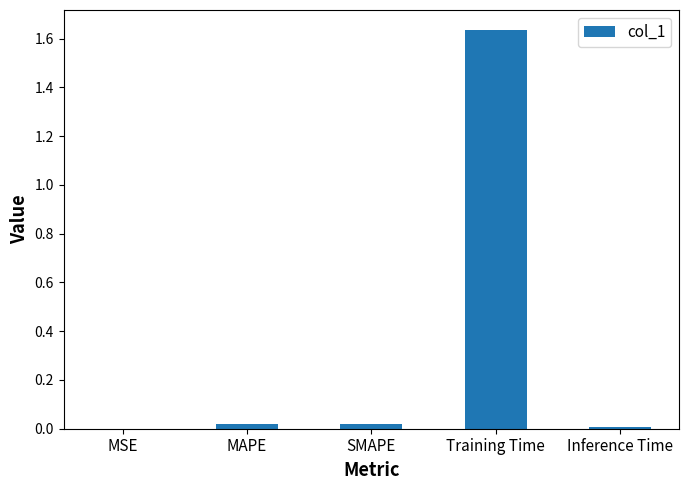

What is the average value?

0.3